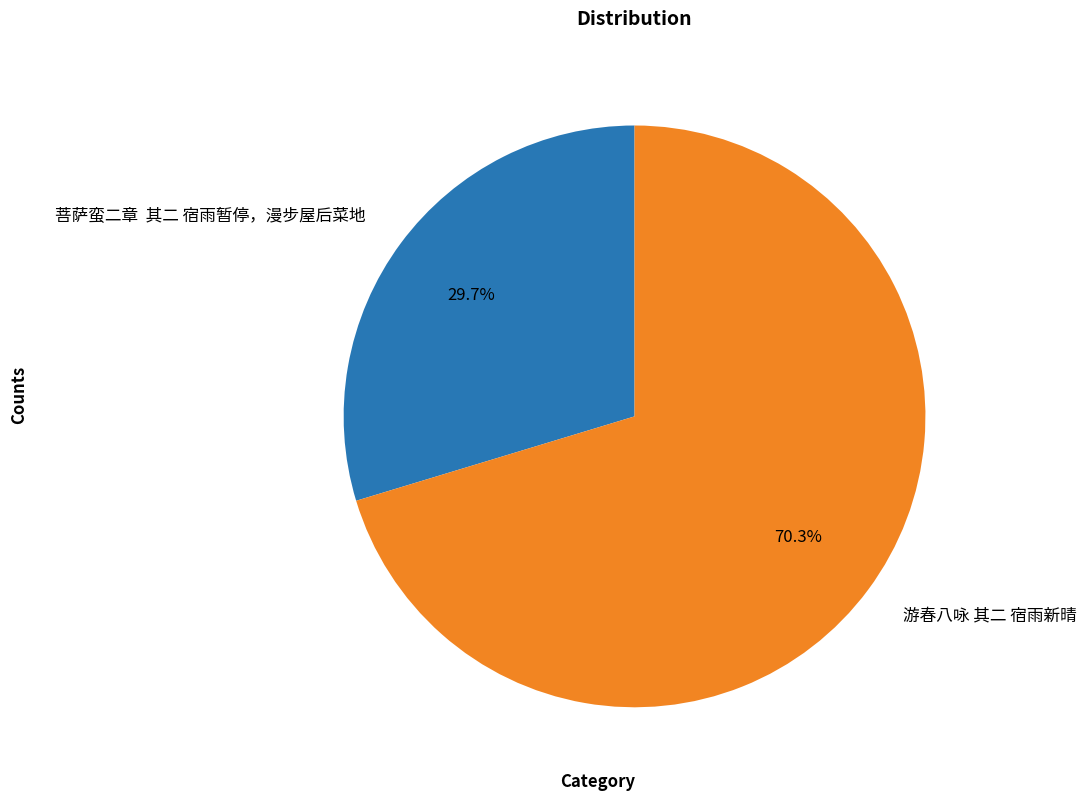

To the nearest percent, what percentage of the pie is 游春八咏 其二 宿雨新晴?

70%